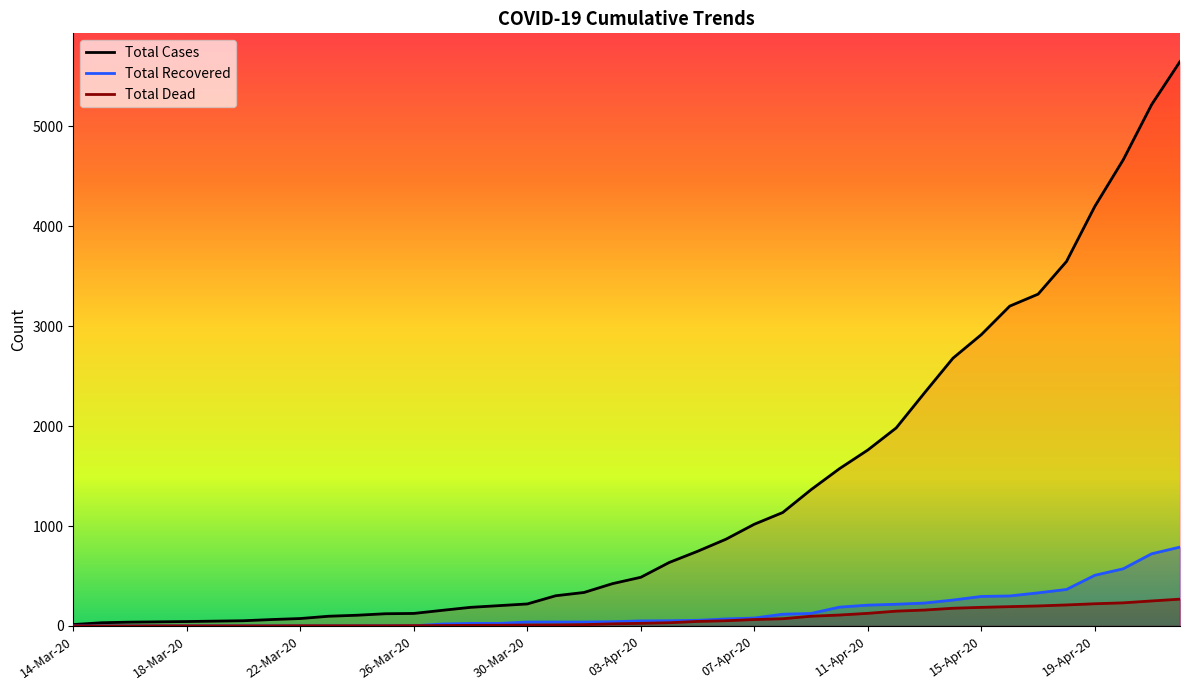

What position from the left is 13?

14